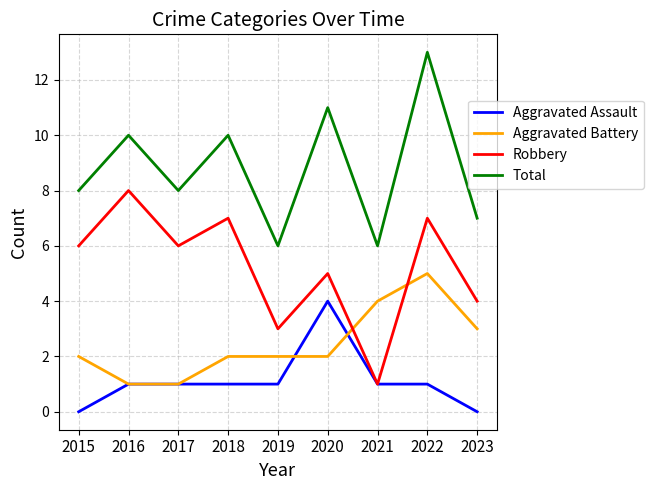

What is the minimum value for Total?

6